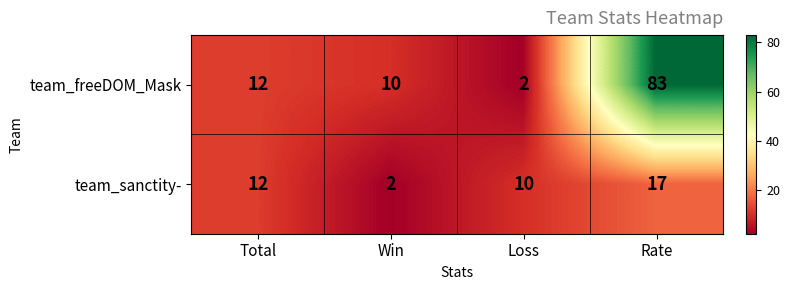

How many series are shown in this chart?

2